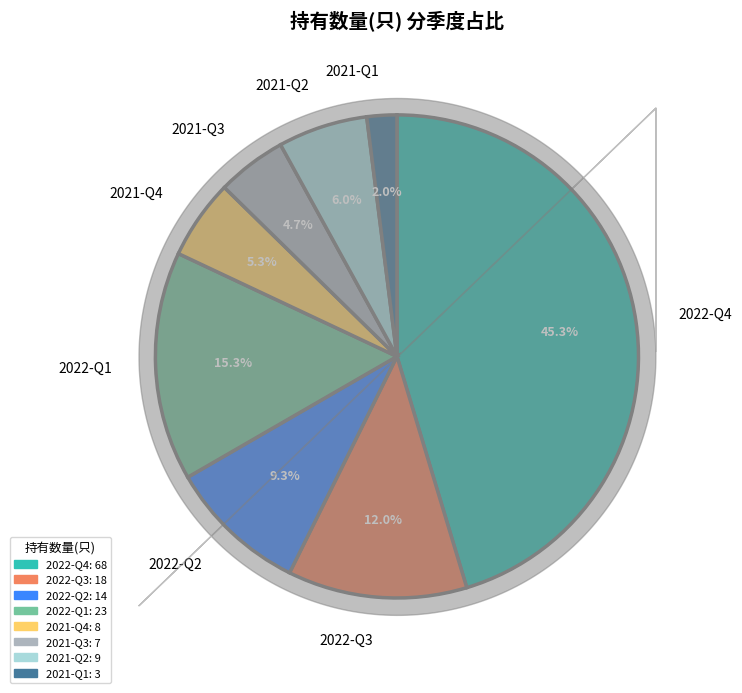

To the nearest percent, what is the combined percentage of 2021-Q2 and 2021-Q1?

8%